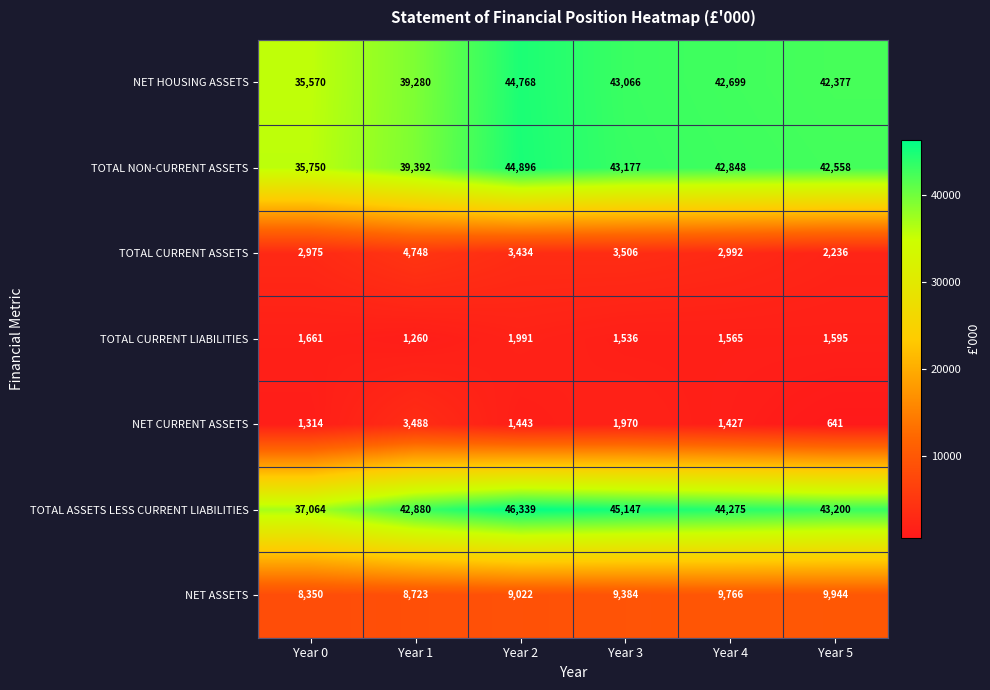

True or false: TOTAL ASSETS LESS CURRENT LIABILITIES has a value of 60034 at Year 1.

False